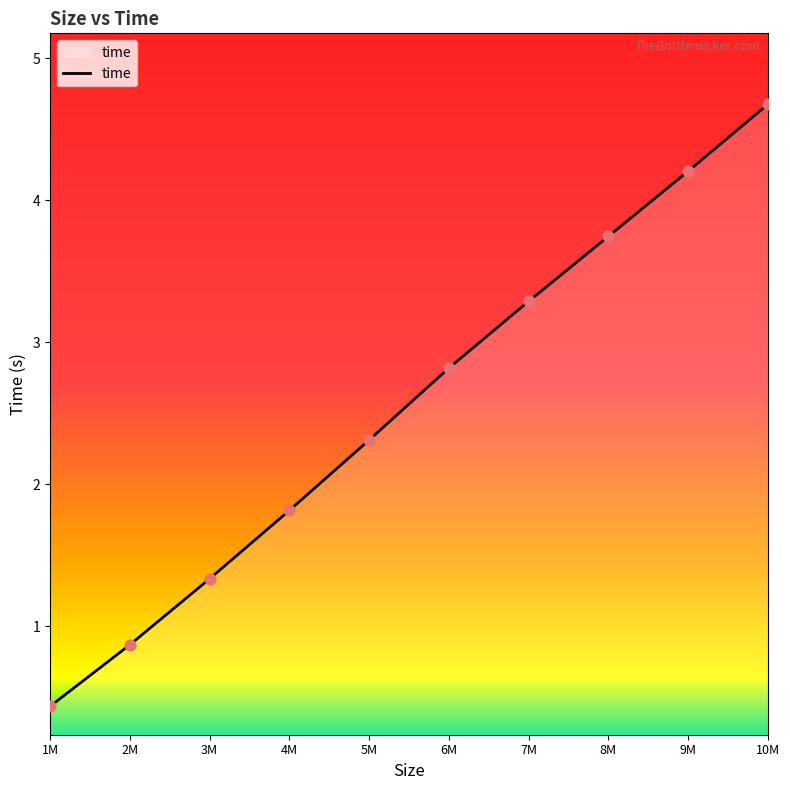

What is the change in value from 1M to 6M?

+2.4